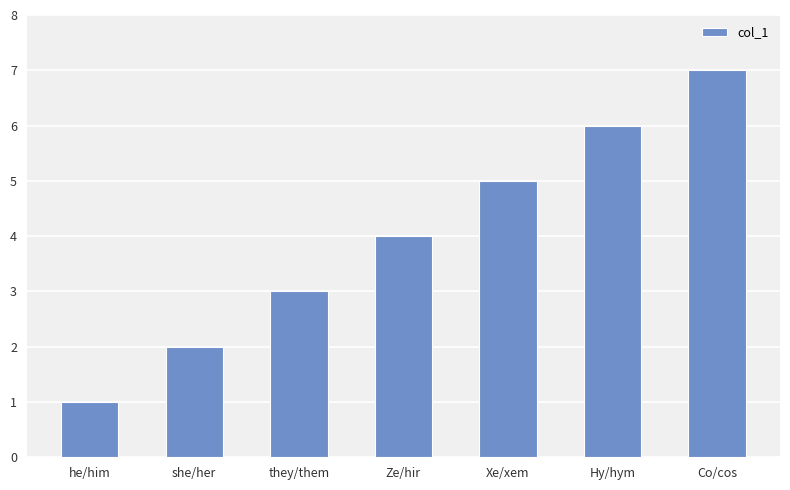

What value does the data have at they/them?

3